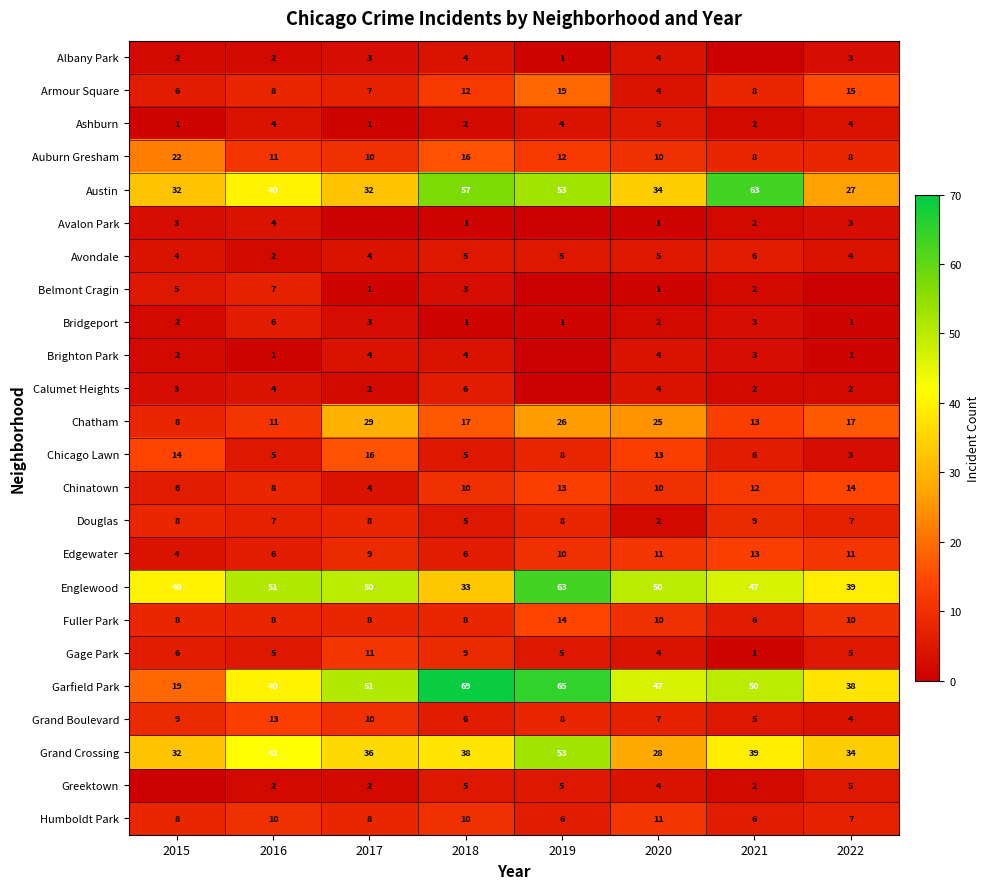

Is it true that Albany Park equals 7 at 2020?

False